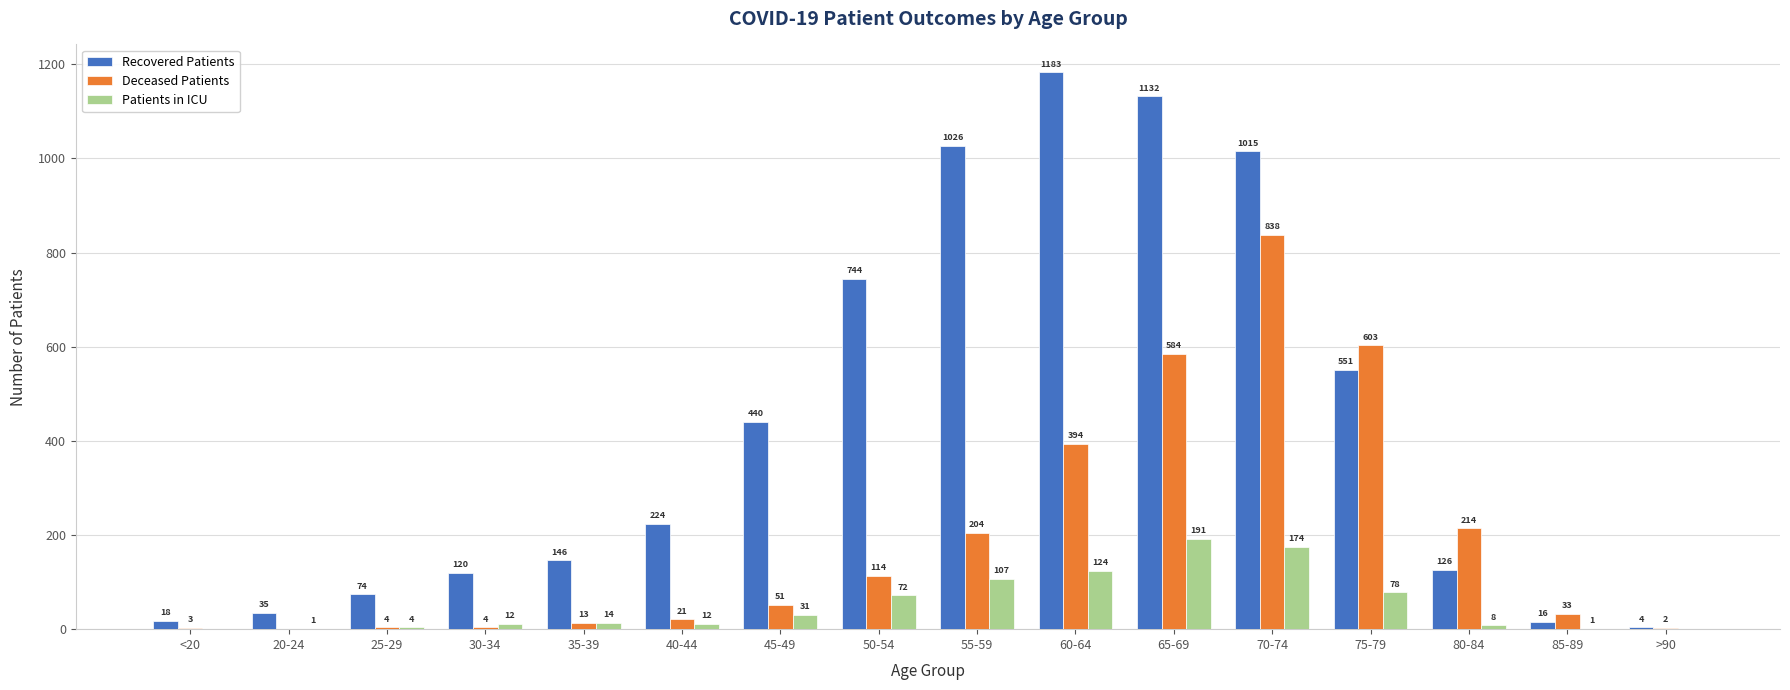

Which series has the largest total across all categories?

Recovered Patients